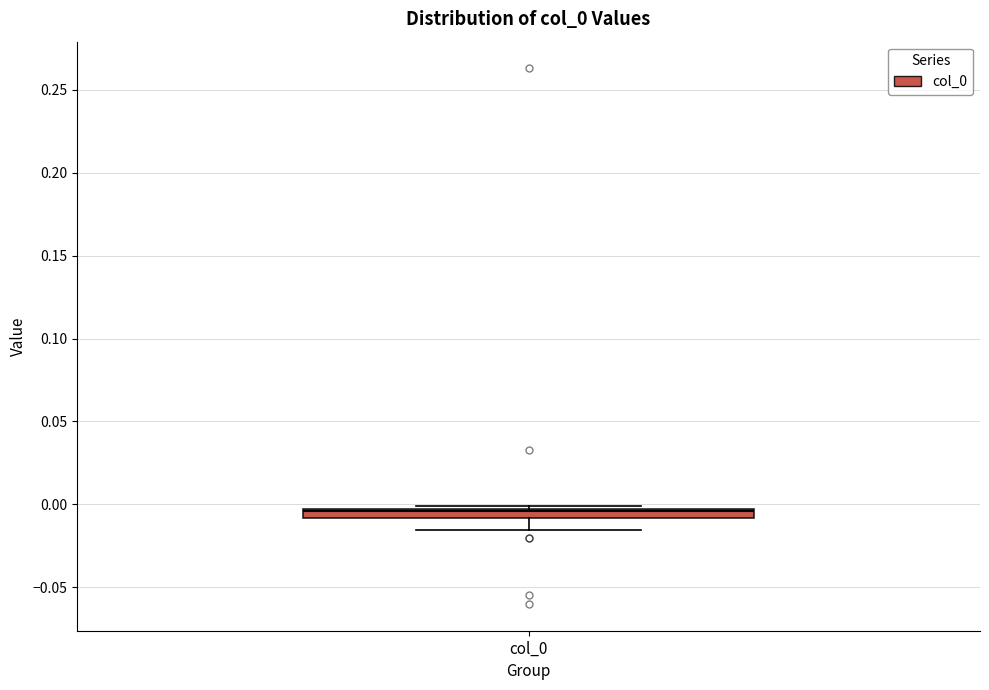

Where does the median line of the box for col_0 sit on the y-axis? The values are not printed on the chart, so give them approximately, as read against the axis.

-0.005